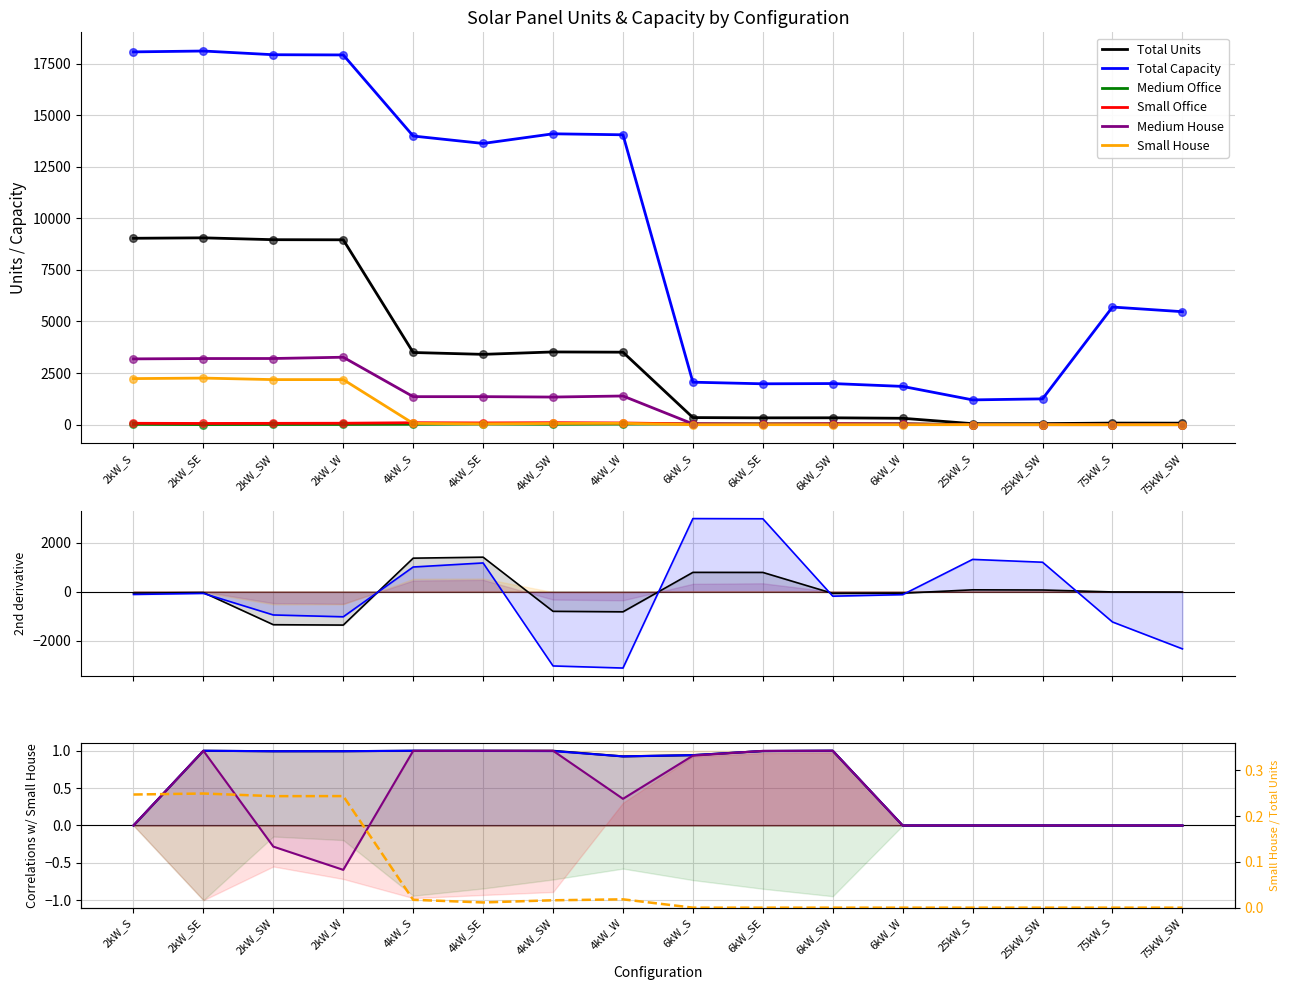

Which series has the largest Y range (max minus min)?

Total Capacity